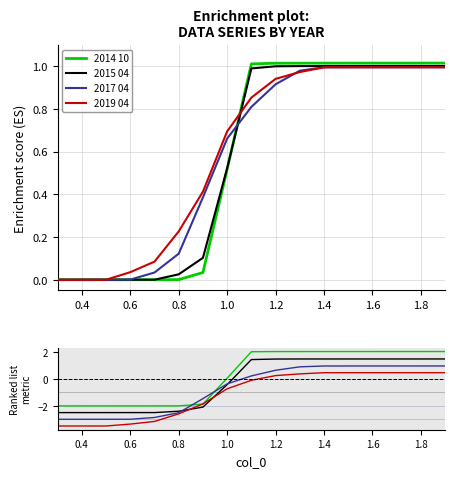

Is the value of 2017 04 at 1.4 greater than the value of 2014 10 at 1.6?

No